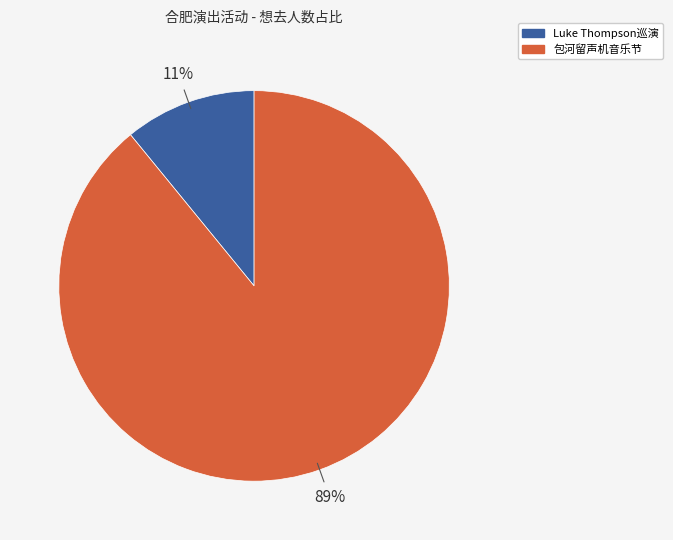

Is there any slice that represents more than half of the pie?

Yes